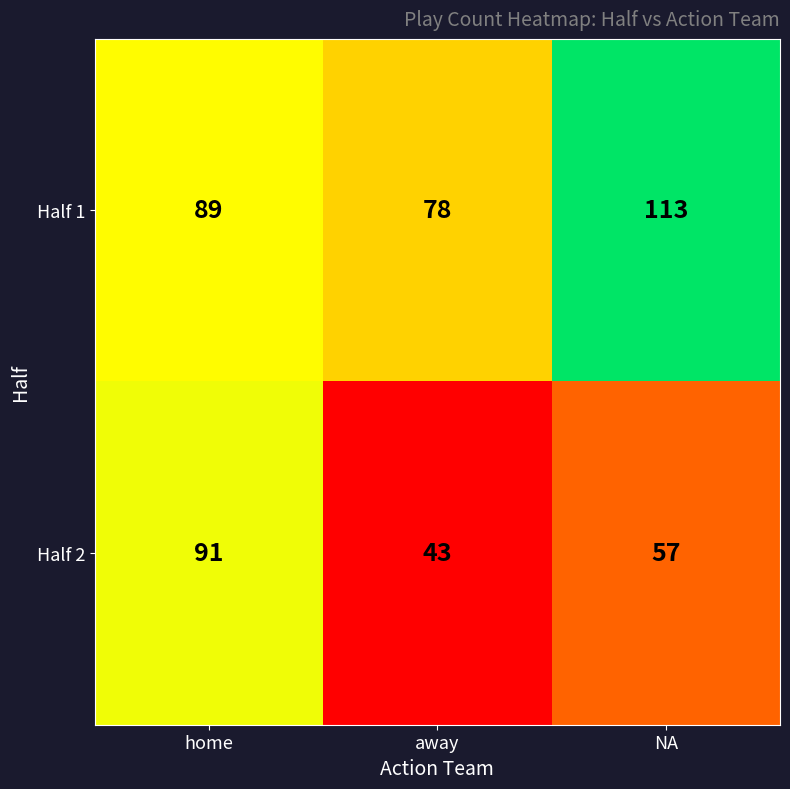

What is the greatest value displayed?

113